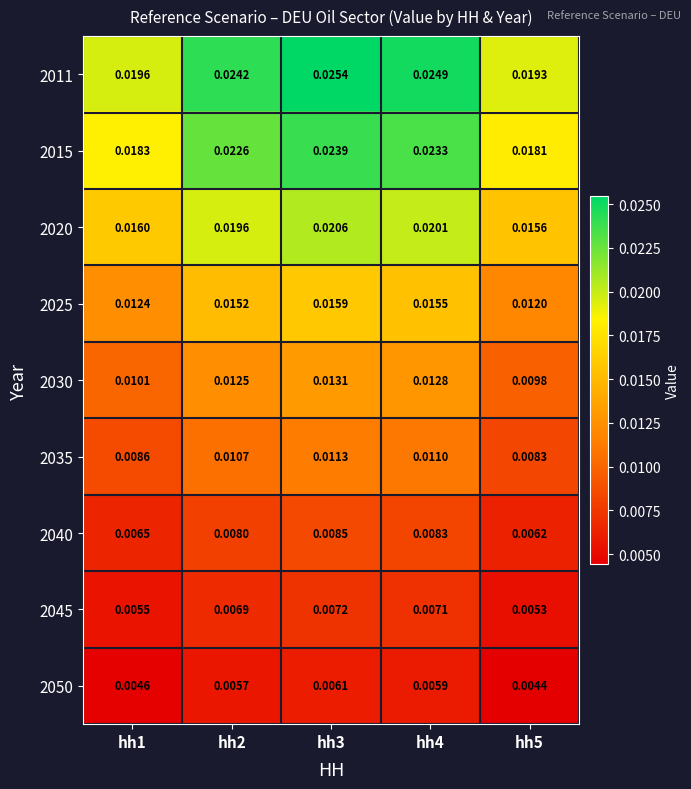

How many categories are shown in the chart?

5